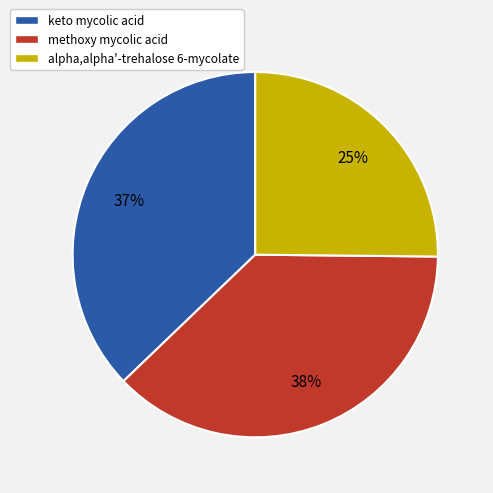

How many slices are in this pie chart?

3